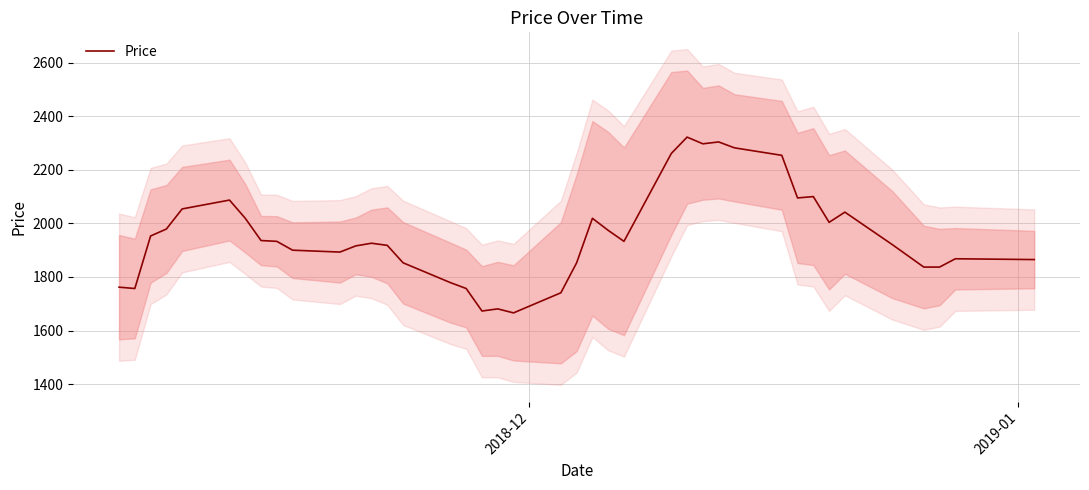

Reading left to right, extract all data points from this chart.

1762	1757	1953	1979	2054	2087	2019	1936	1933	1900	1893	1916	1926	1918	1853	1779	1757	1673	1681	1666	1741	1853	2019	1974	1933	2261	2322	2297	2304	2282	2254	2095	2100	2004	2042	1921	1837	1837	1868	1865